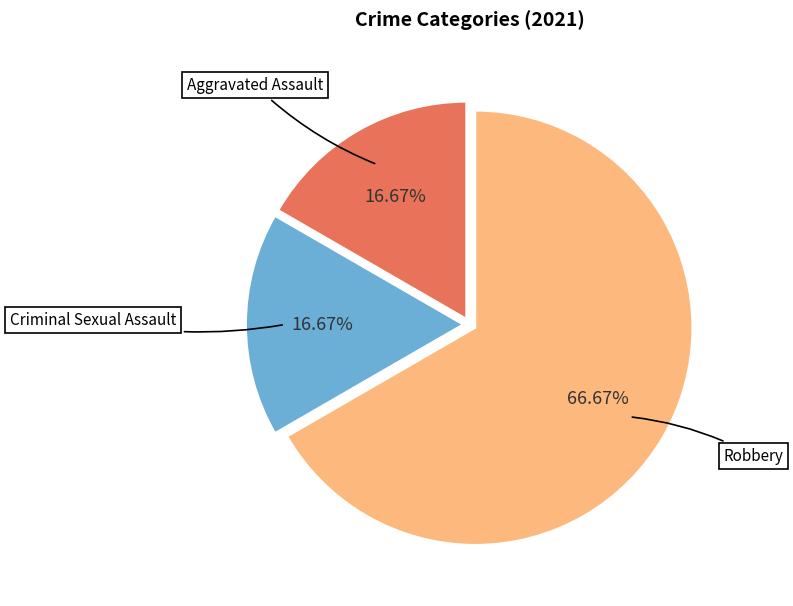

Is there any slice that represents more than half of the pie?

Yes